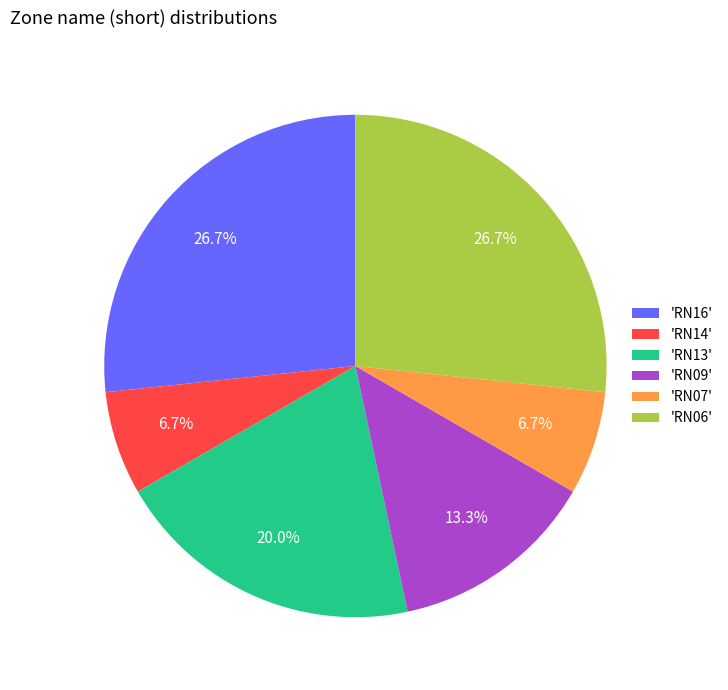

Combined, do 'RN13' and 'RN16' account for over 50%?

No